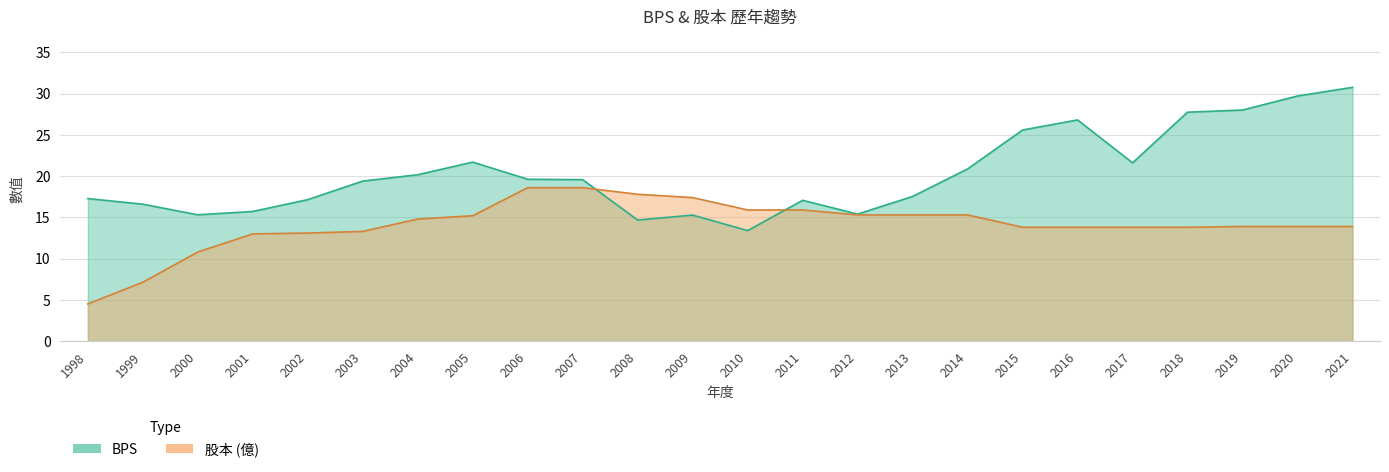

At which label is 股本 closest to 11?

2000